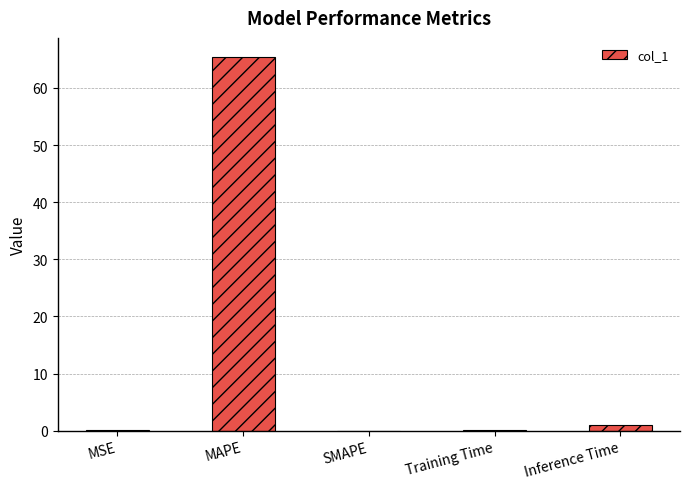

What is the change in value from SMAPE to Training Time?

+0.1